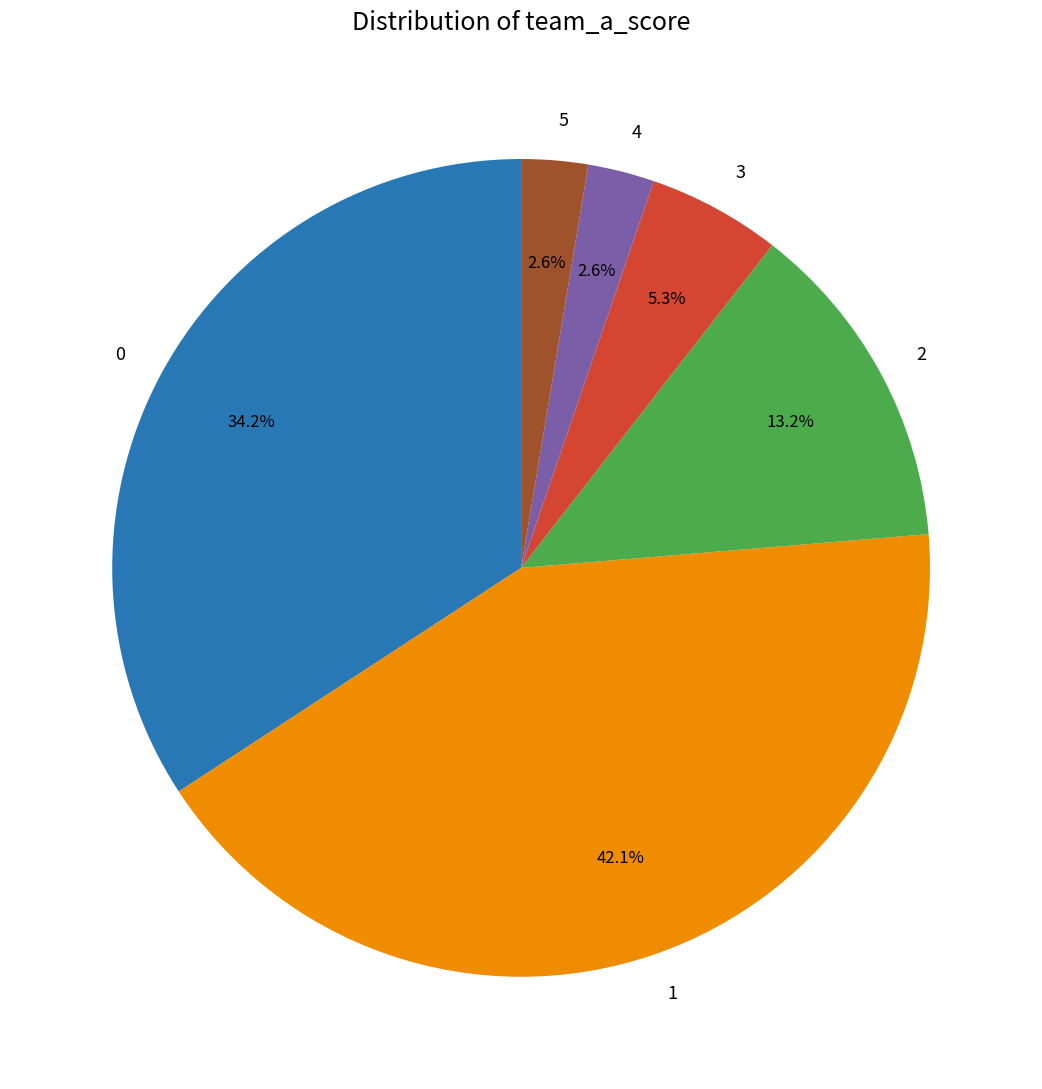

What is the total percentage of 3 and 5?

7.9%